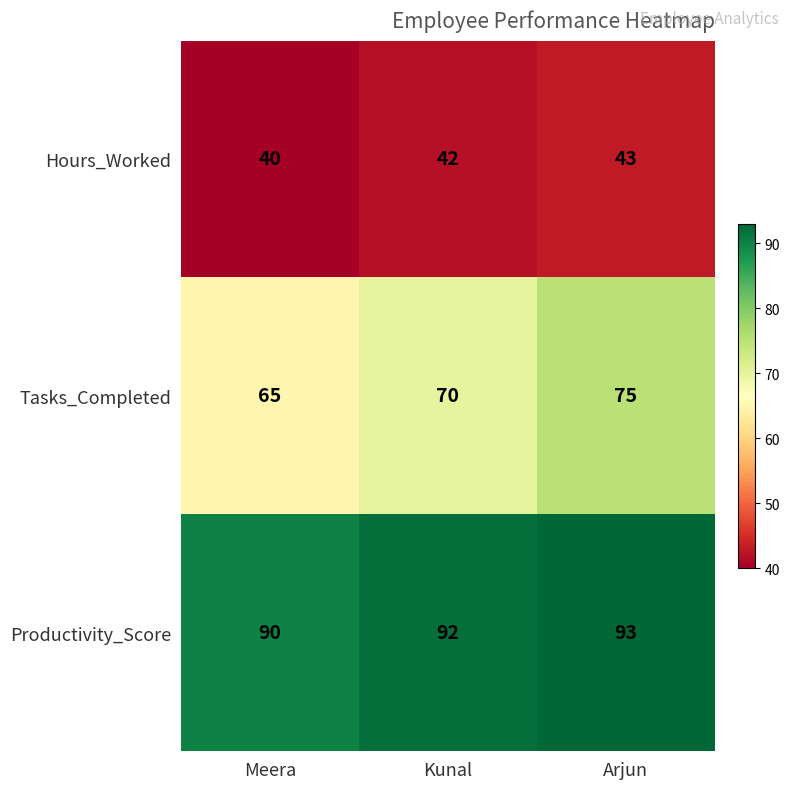

Which series has the largest range (max minus min)?

Tasks_Completed